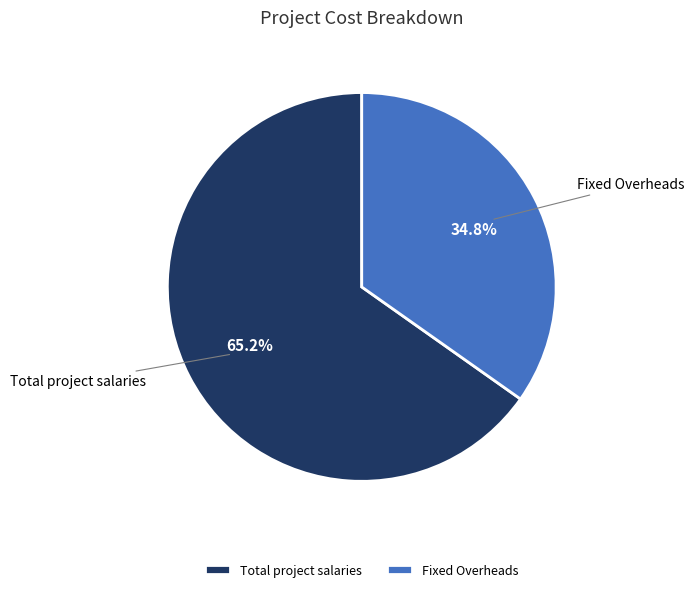

How many slices are in this pie chart?

2